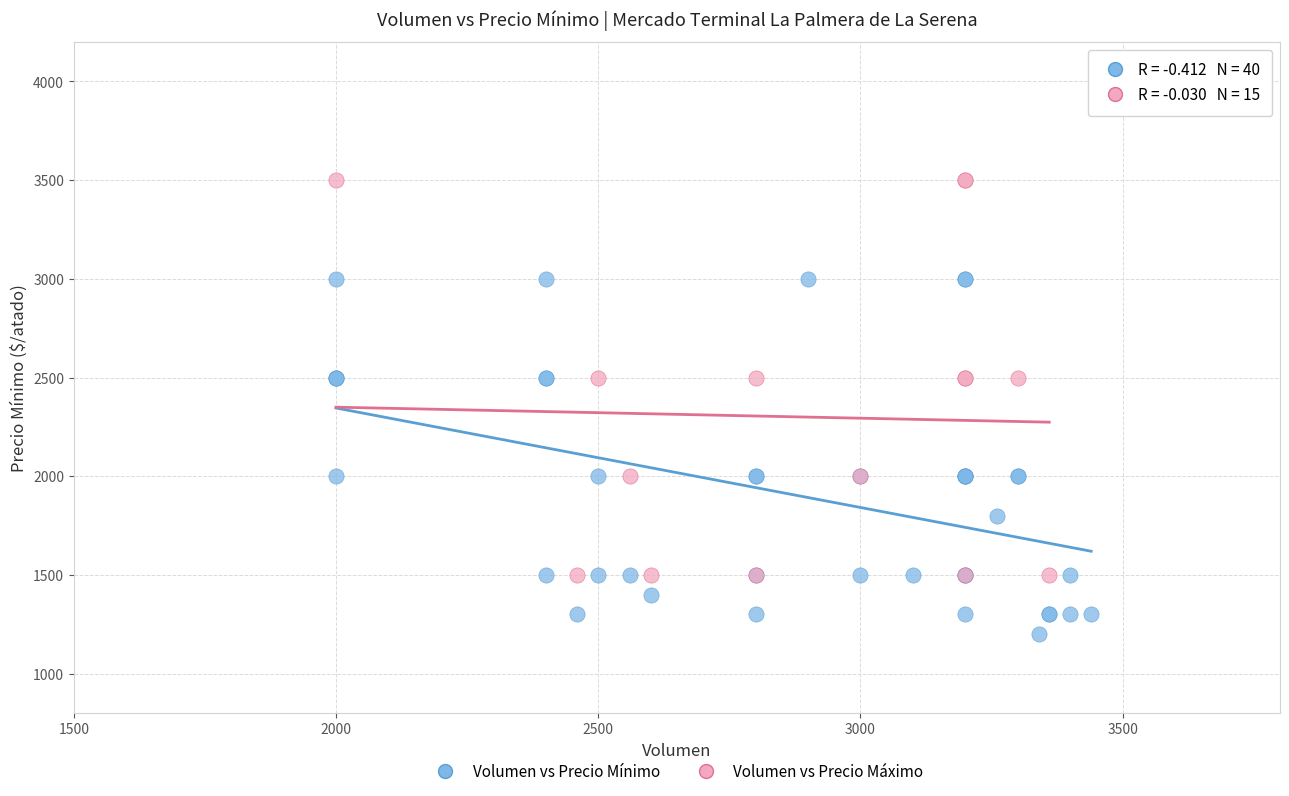

Which series contains the highest Y value?

Volumen vs Precio Máximo